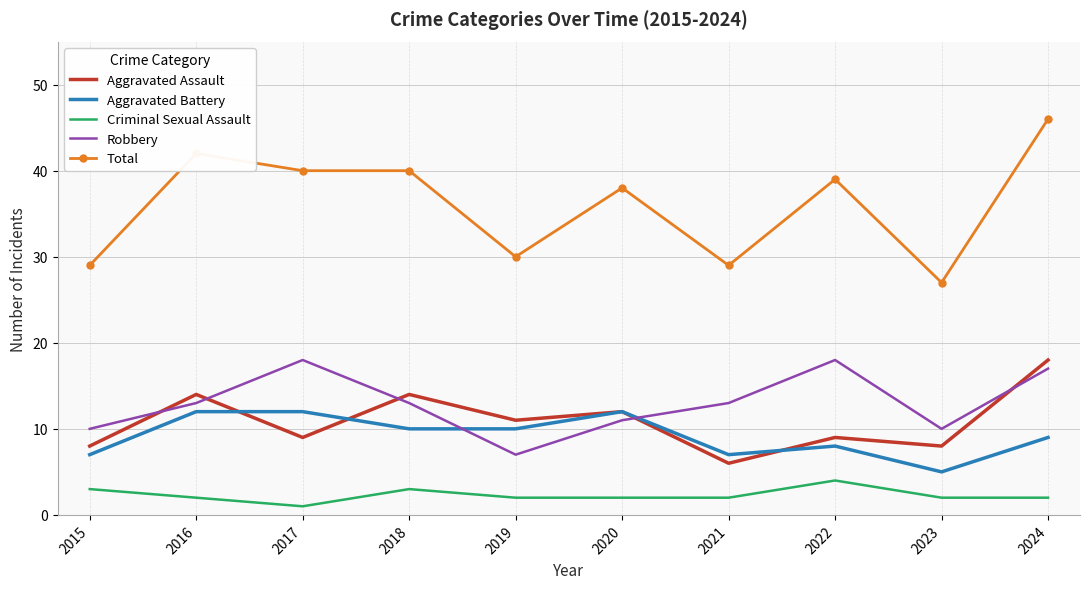

Read the Robbery value at 2019, to the nearest 10.

10